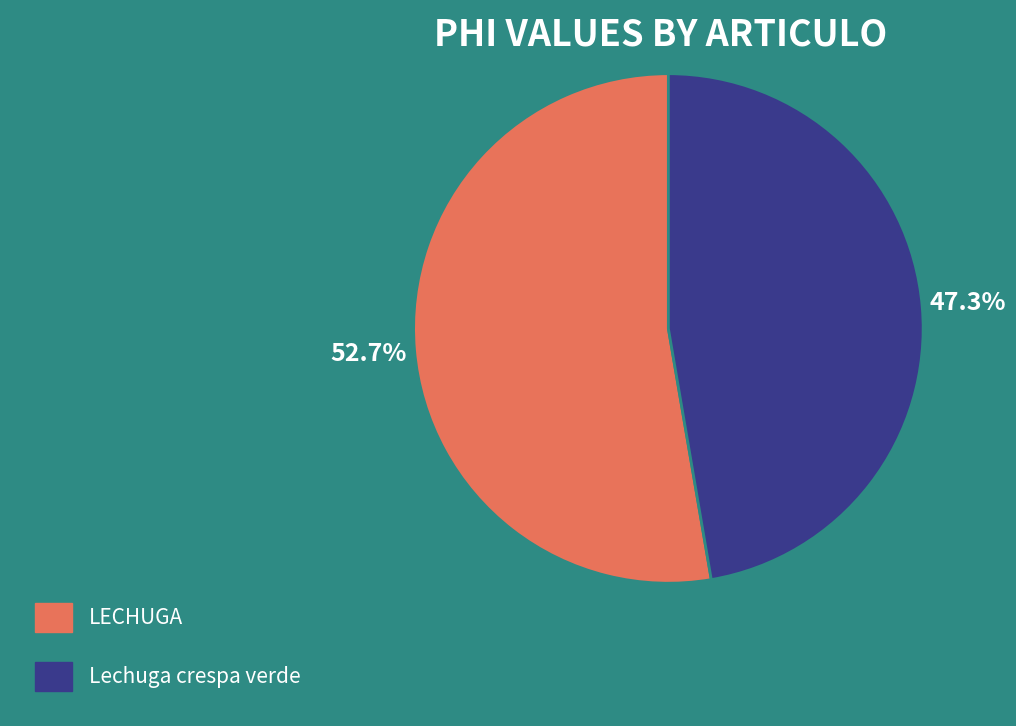

Is there any slice that represents more than half of the pie?

Yes